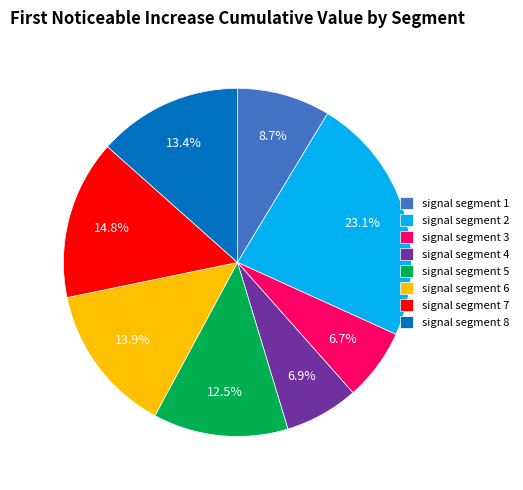

What is the largest slice in the pie chart?

signal segment 2